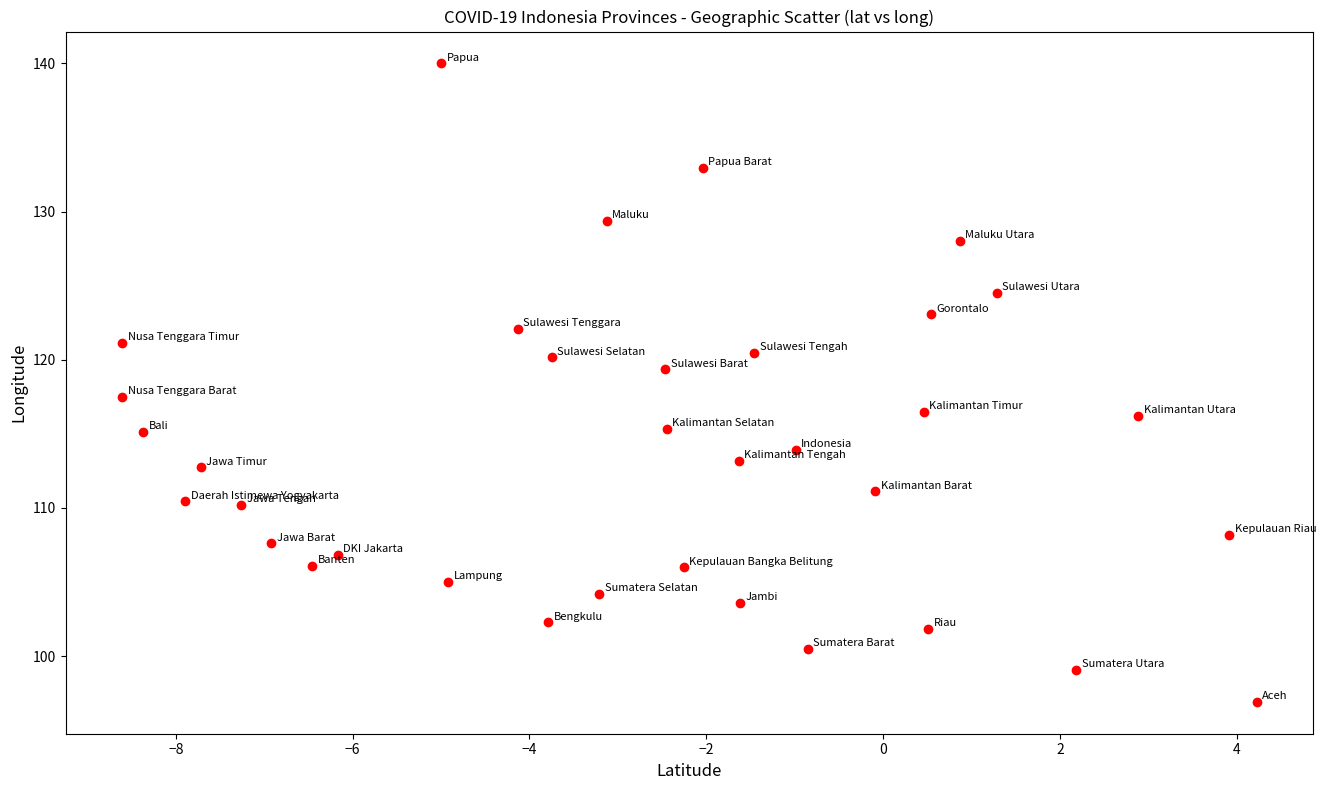

What is the range of X values (max minus min)?

12.8